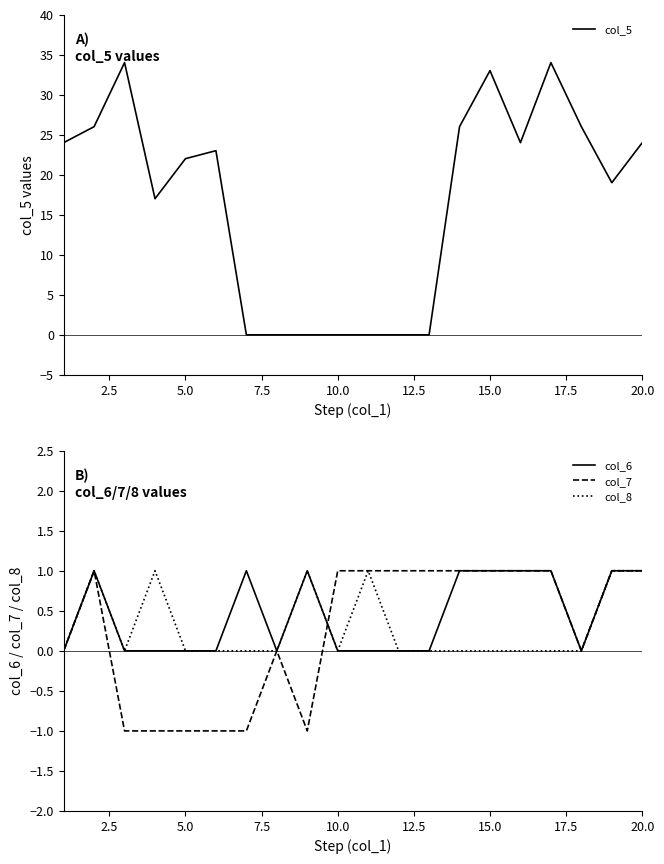

The value of col_7 at 15.0 is 2. True or false?

False